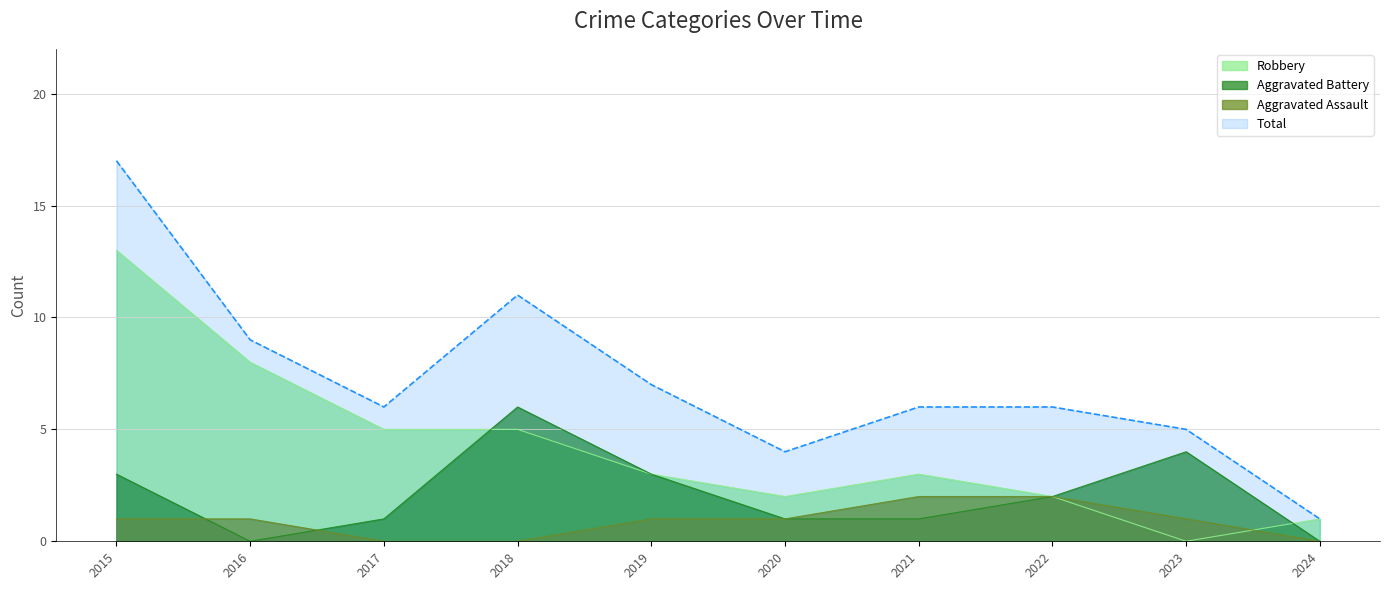

Which series has the largest range (max minus min)?

Total